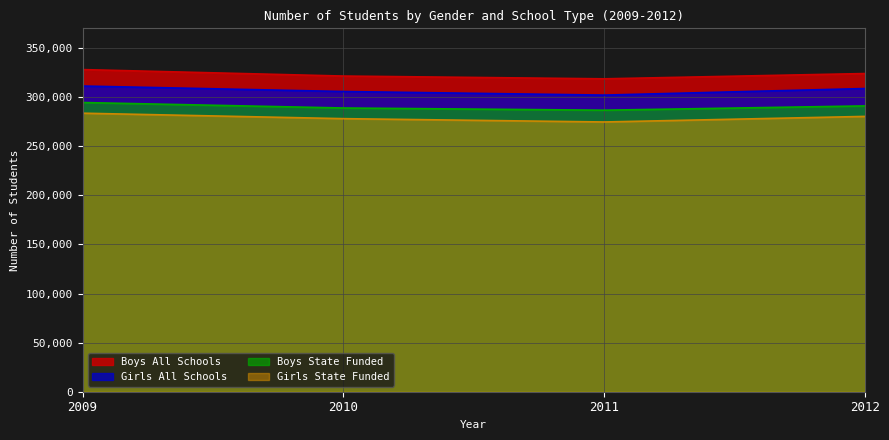

Where is the first local minimum for Boys All Schools?

2011